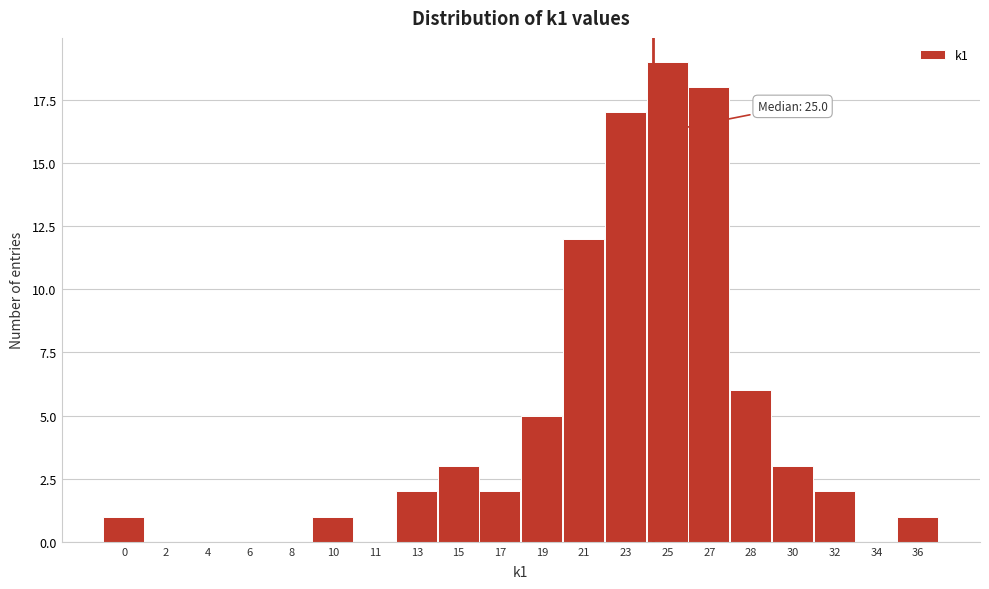

Reading right to left, transcribe all the data shown in this chart.

36=1	34=0	32=2	30=3	28=6	27=18	25=19	23=17	21=12	19=5	17=2	15=3	13=2	11=0	10=1	8=0	6=0	4=0	2=0	0=1